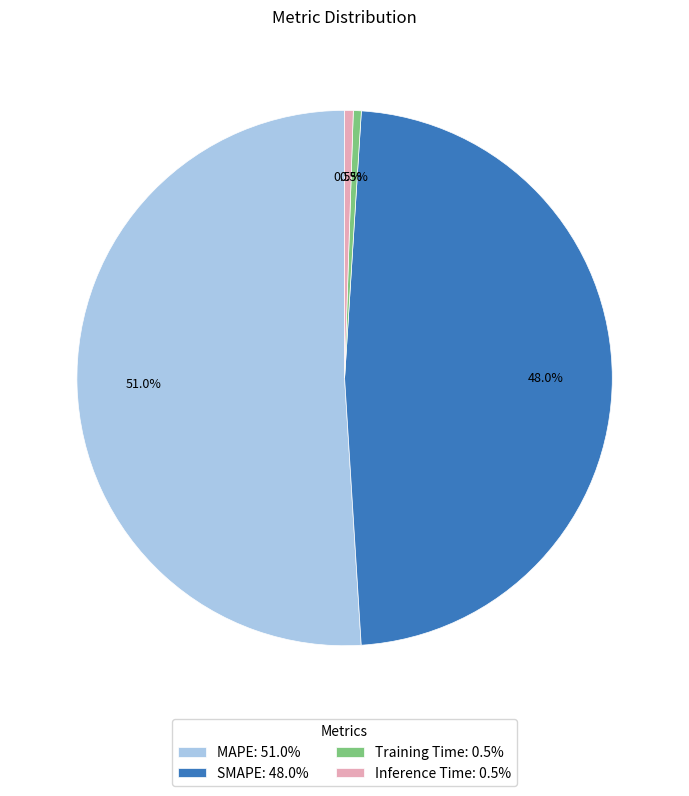

Approximately how many times larger is the value at SMAPE: 48.0% compared to MAPE: 51.0%?

0.9